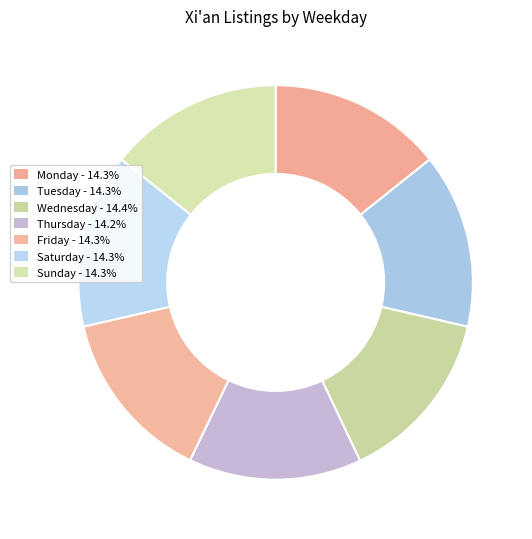

How many slices are in this pie chart?

7